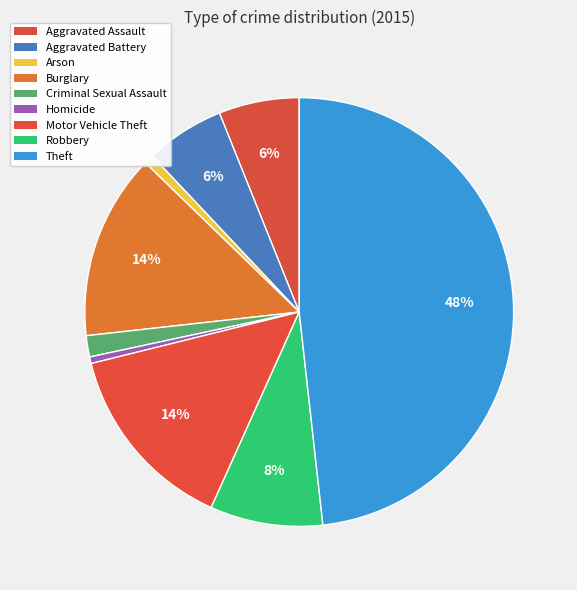

To the nearest percent, what is the average slice percentage?

11%